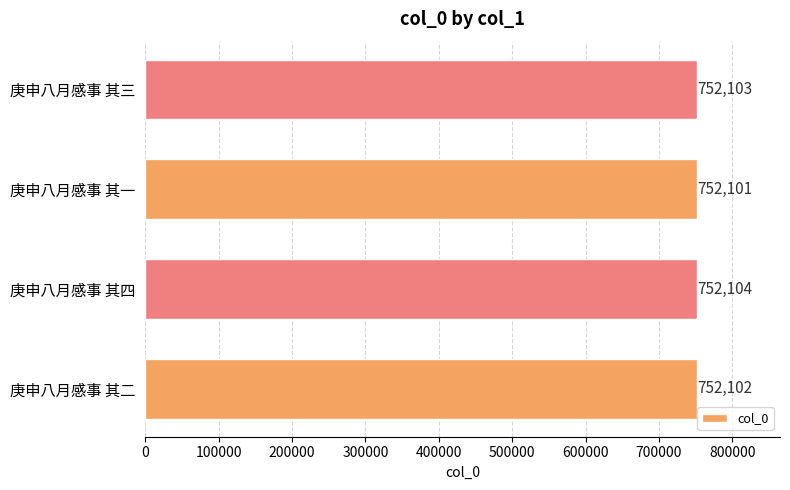

Count the number of categories in the chart.

4